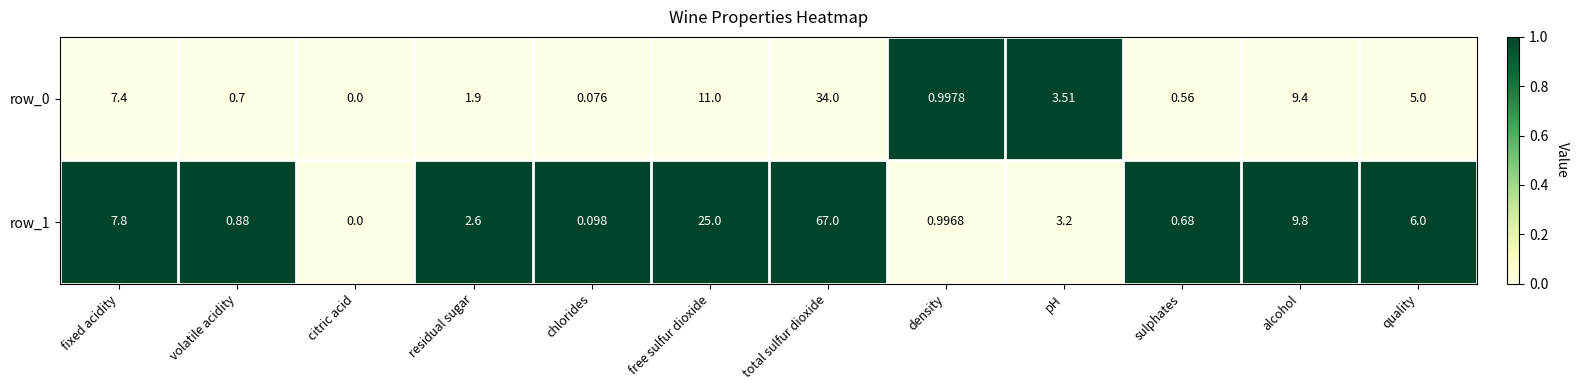

List the labels in order of row_1 value, largest first.

total sulfur dioxide, free sulfur dioxide, alcohol, fixed acidity, quality, pH, residual sugar, density, volatile acidity, sulphates, chlorides, citric acid